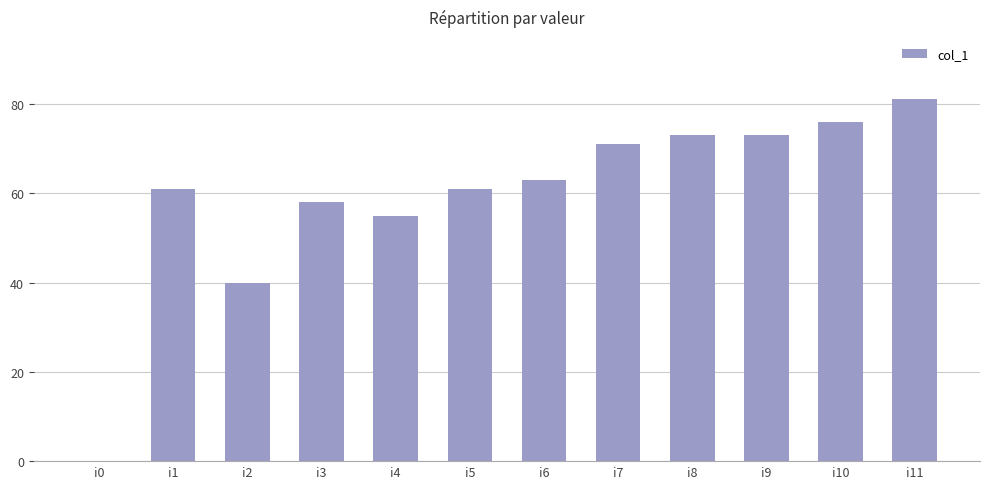

Where is the data nearest to the value 40?

i2